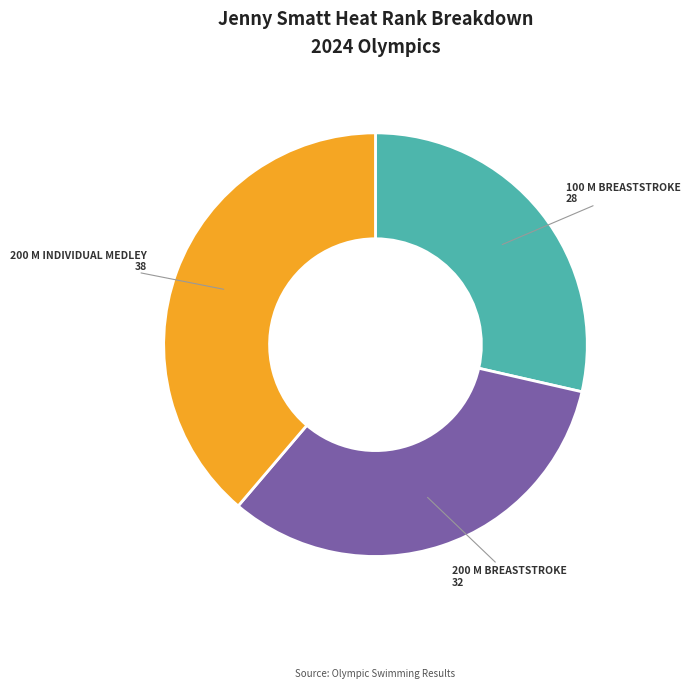

Is there any slice that represents more than half of the pie?

No